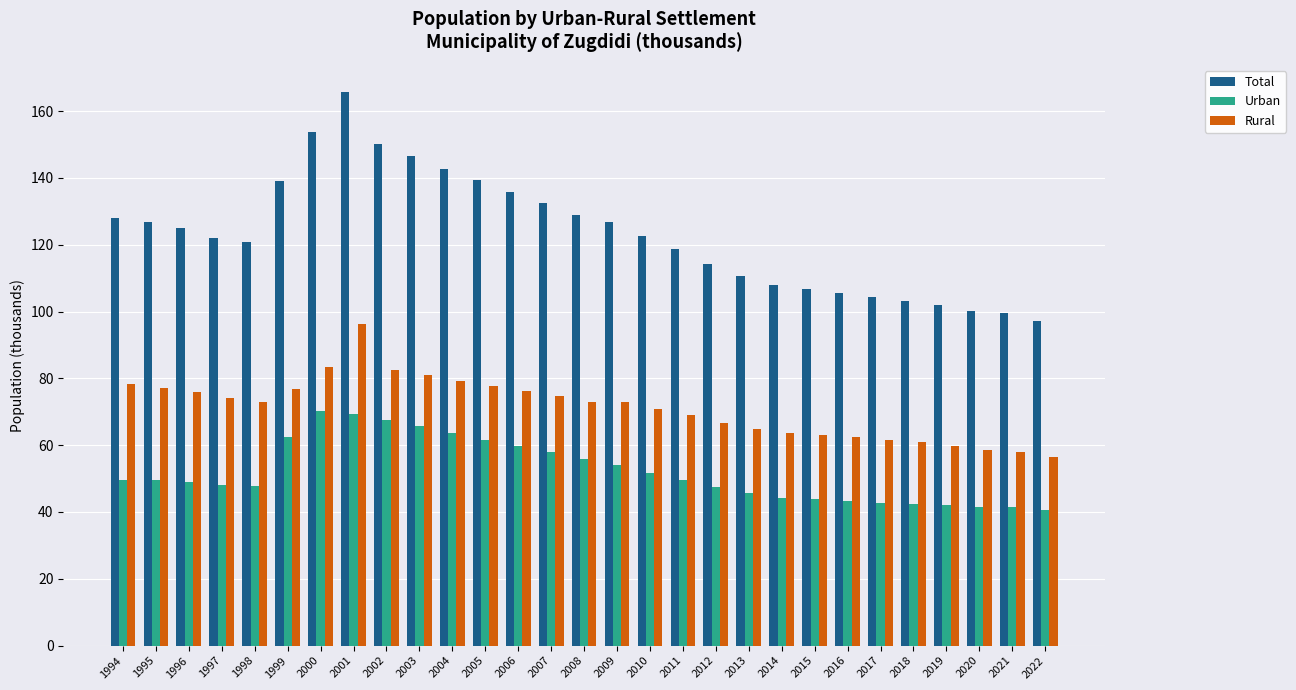

How many distinct data groups are displayed?

3